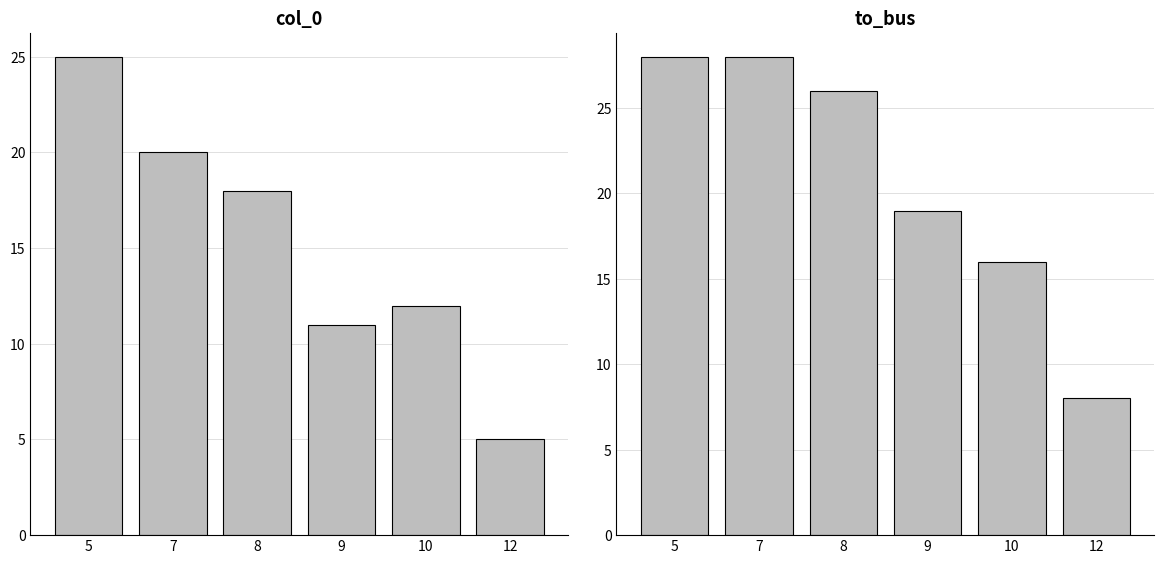

What is the spread (max minus min) of values at 9?

8